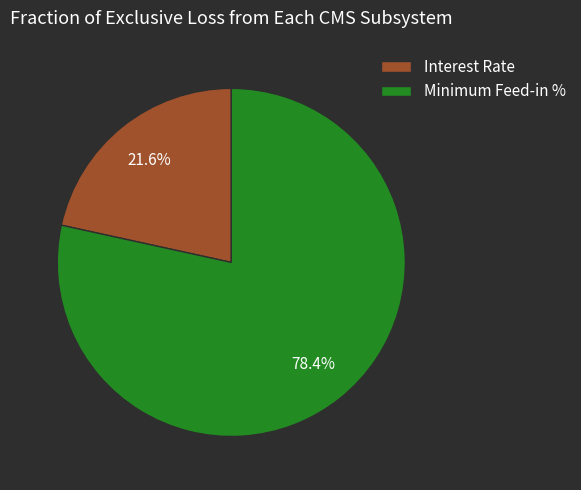

Which has a higher value, Interest Rate or Minimum Feed-in %?

Minimum Feed-in %